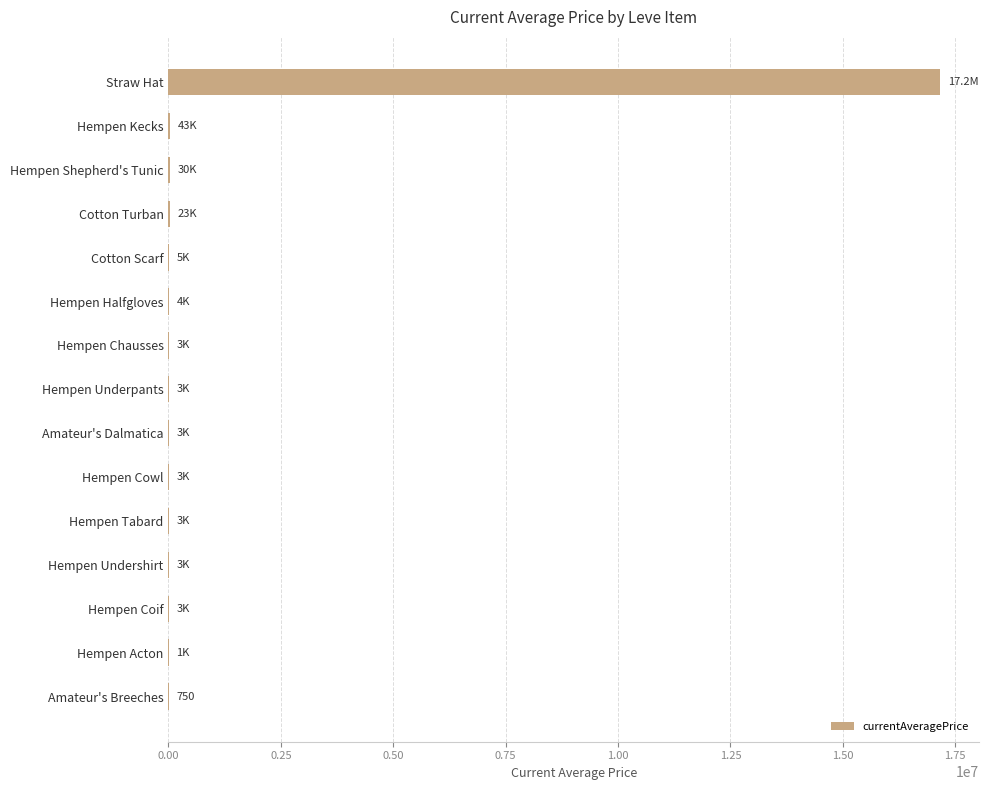

How many distinct data groups are displayed?

1